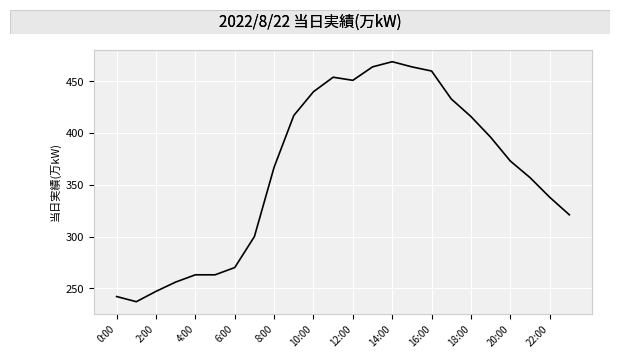

What is the smallest value displayed?

237